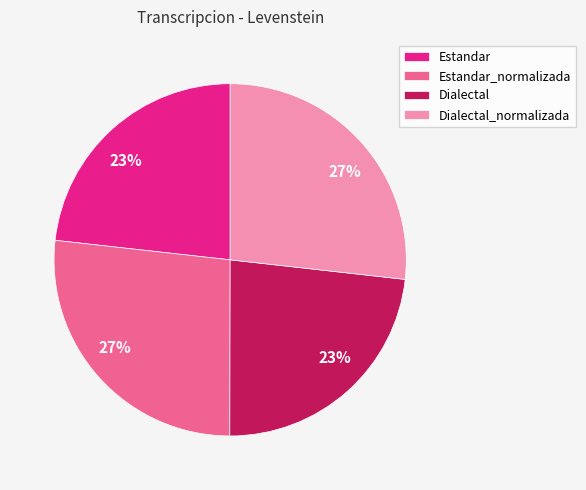

Between Dialectal and Estandar_normalizada, which is larger?

Estandar_normalizada